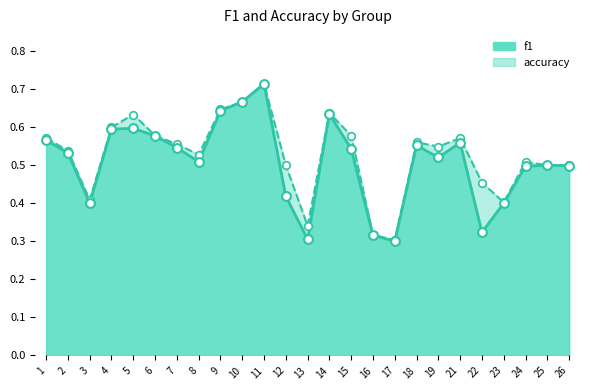

Which series contains the lowest Y value?

f1